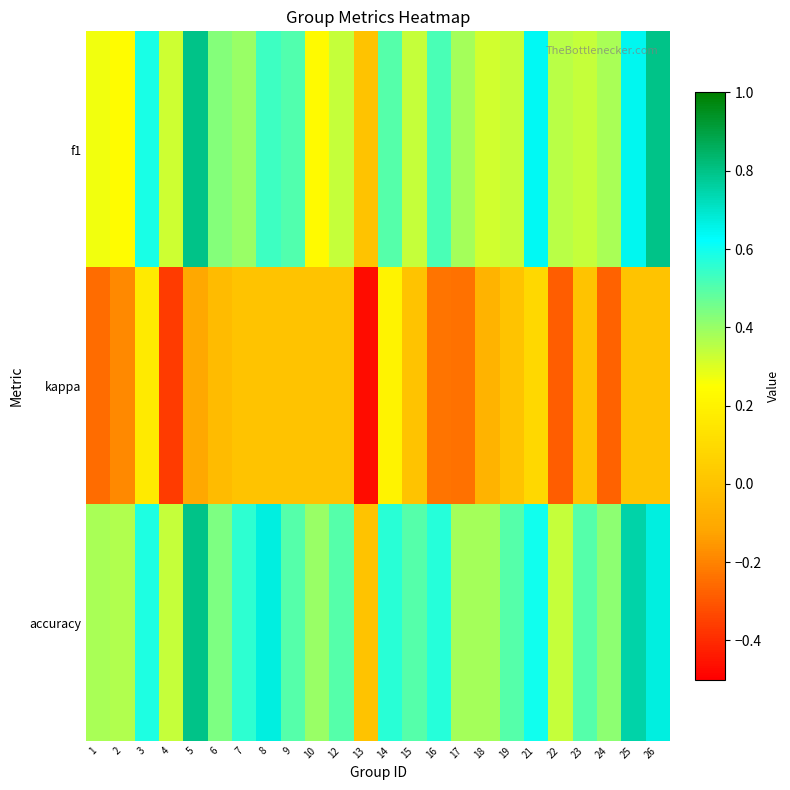

At which category is the sum across all series the highest?

5